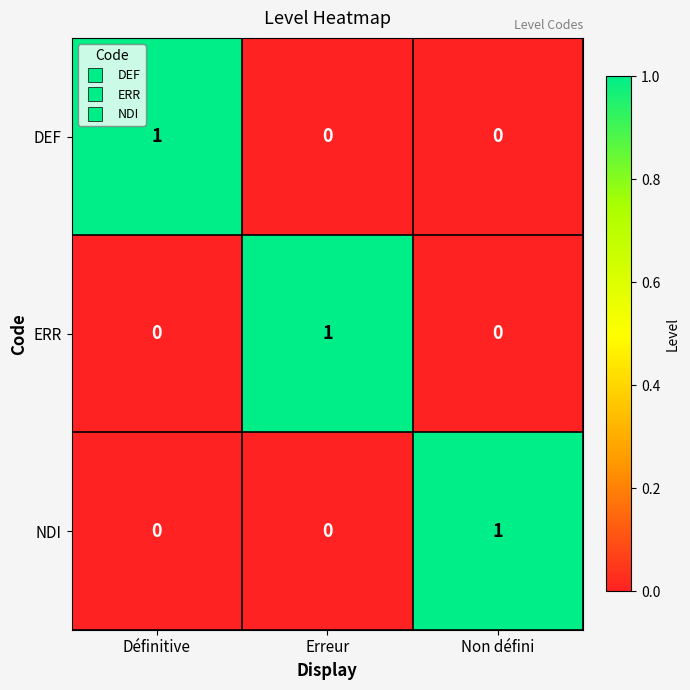

Count the NDI values in the range 0 to 1.

3